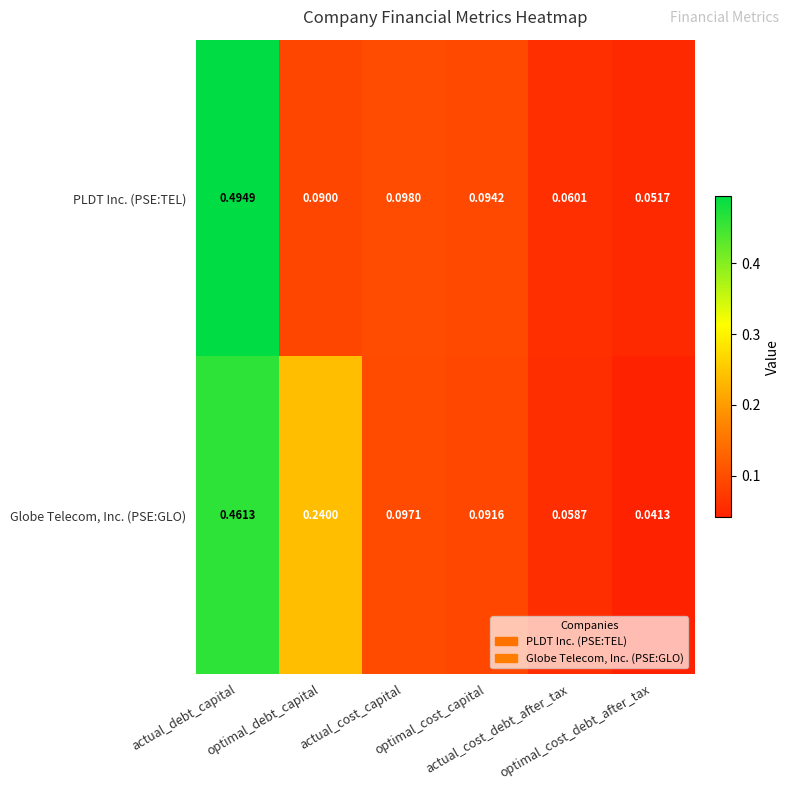

List the series in order of their peak value, lowest first.

Globe Telecom, Inc. (PSE:GLO), PLDT Inc. (PSE:TEL)